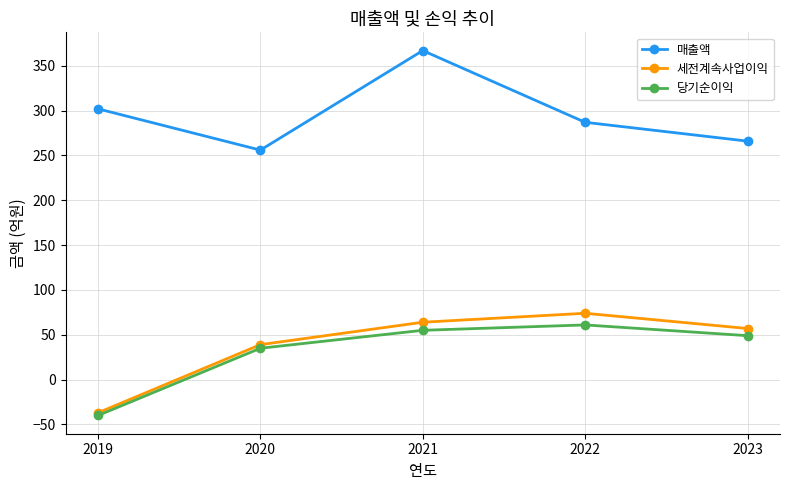

Is it true that 세전계속사업이익 equals 88 at 2023?

False